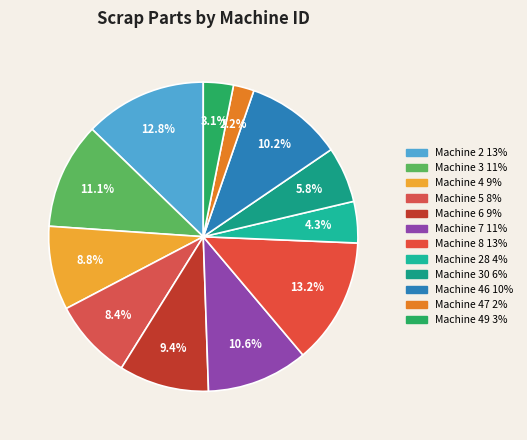

Does any single category account for the majority?

No